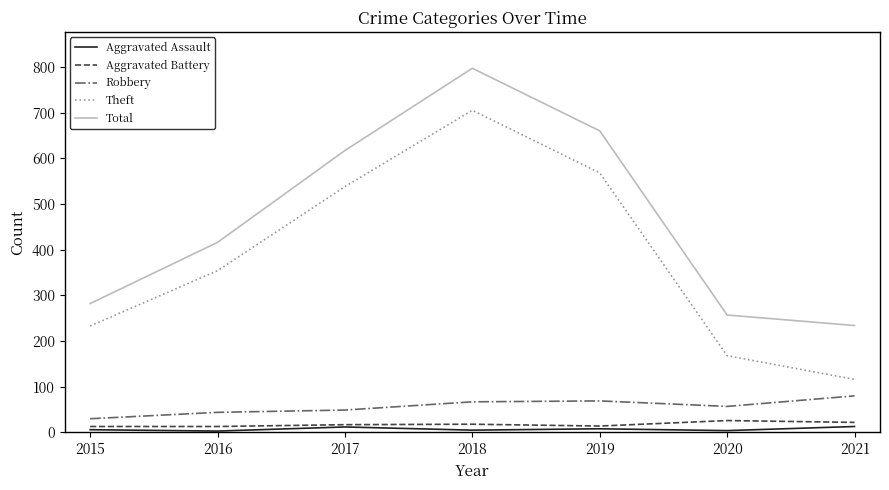

True or false: Aggravated Assault has a value of 6 at 2015.

True